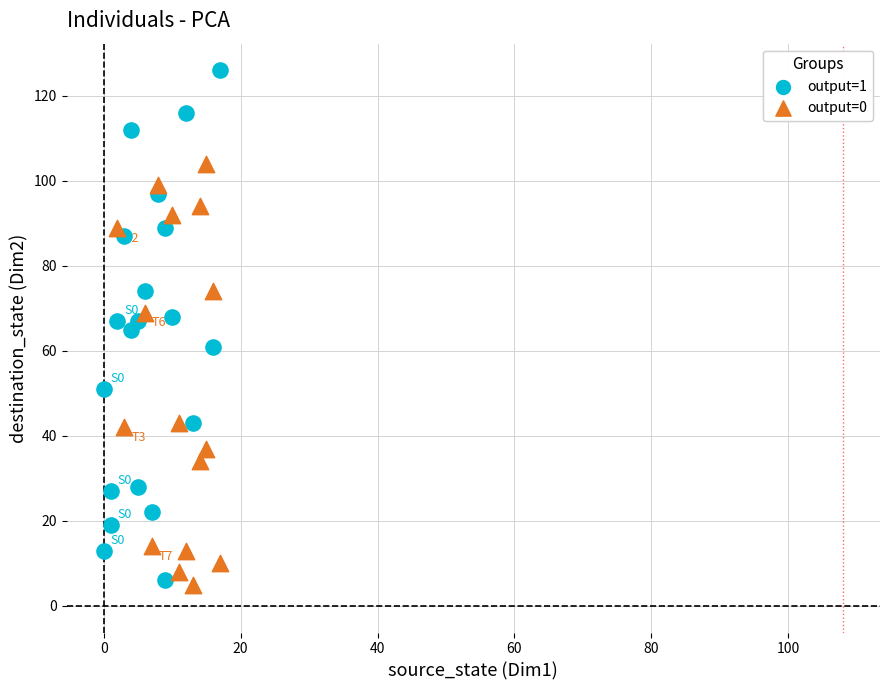

Which series has the largest Y range (max minus min)?

output=1